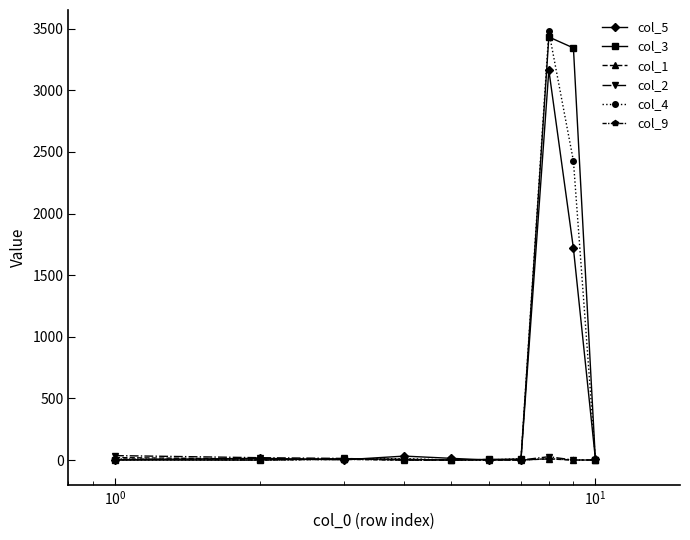

Which series has the largest total across all categories?

col_3